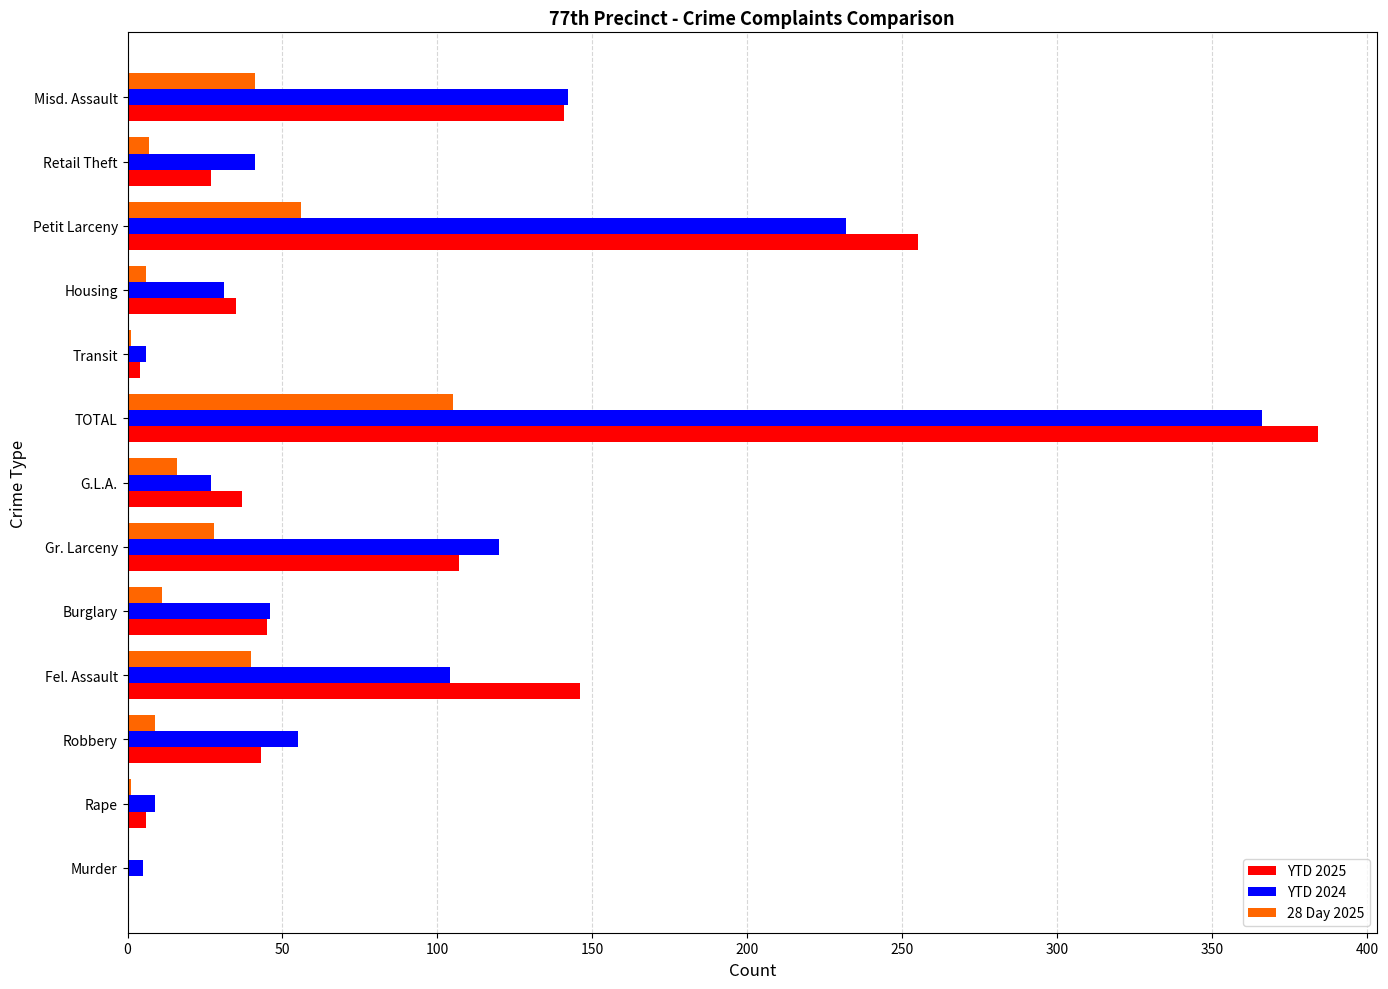

What is the sum of all YTD 2025 values?

1230